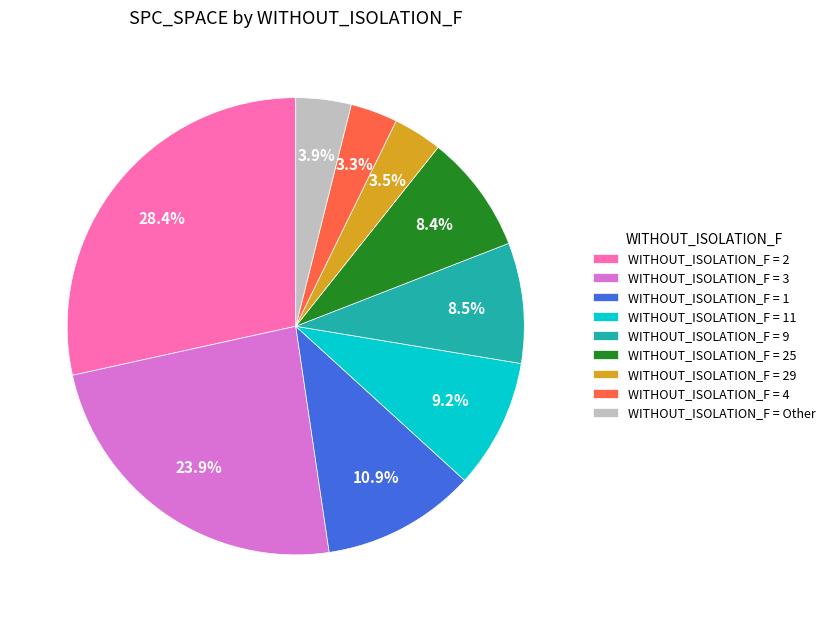

To the nearest percent, what is the difference between the largest and smallest slice percentages?

25%